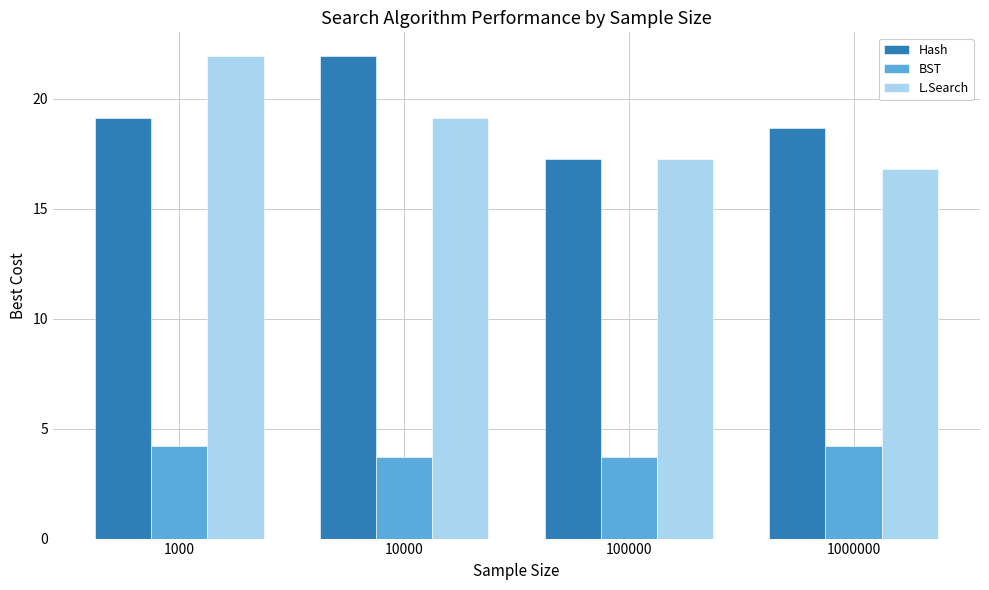

At how many categories does at least one series exceed 11?

4